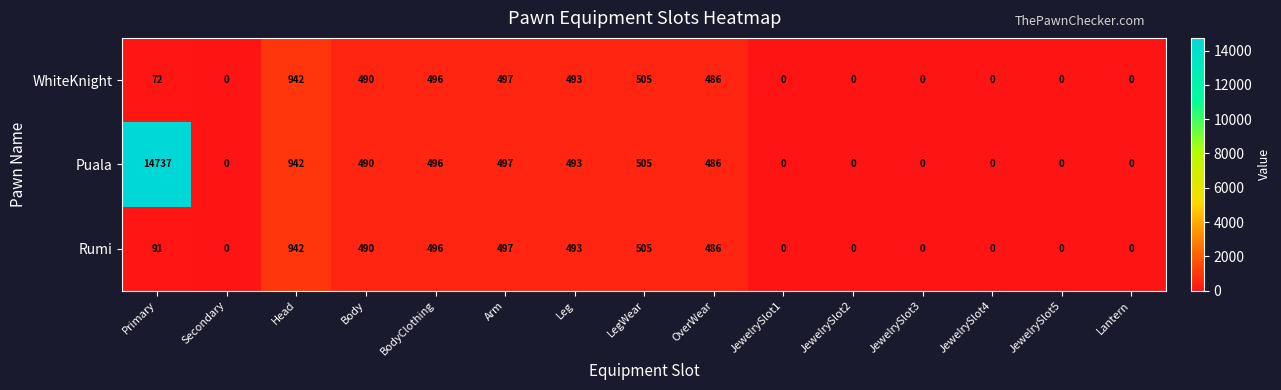

What is the difference between the maximum and minimum values in the Puala series?

14737